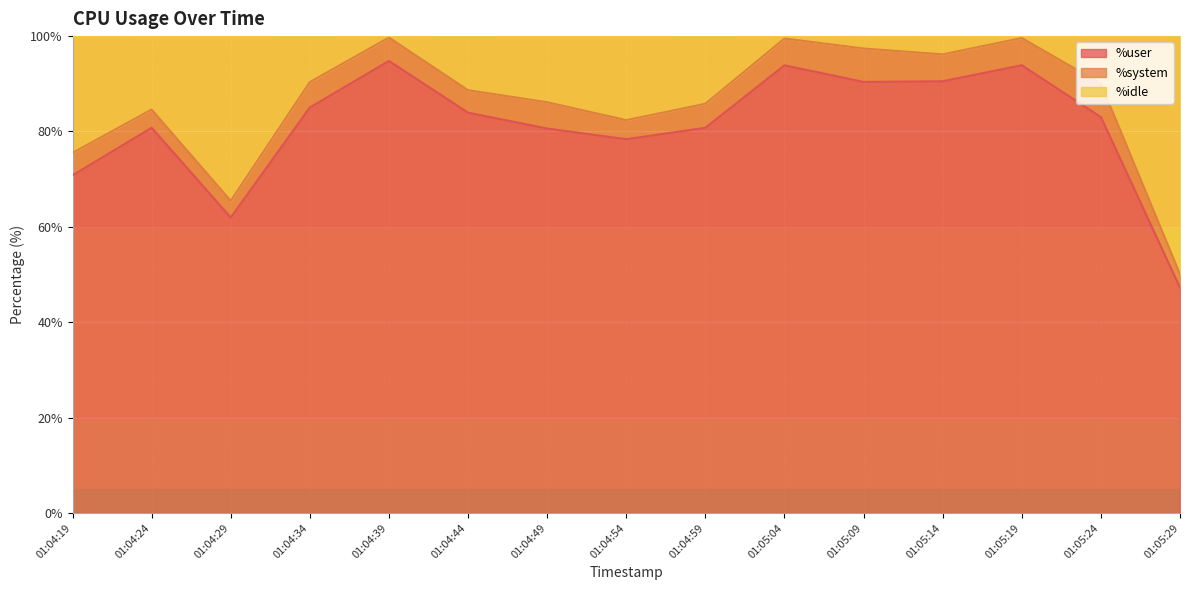

In %idle, how many points are higher than both neighbors (excluding endpoints)?

4